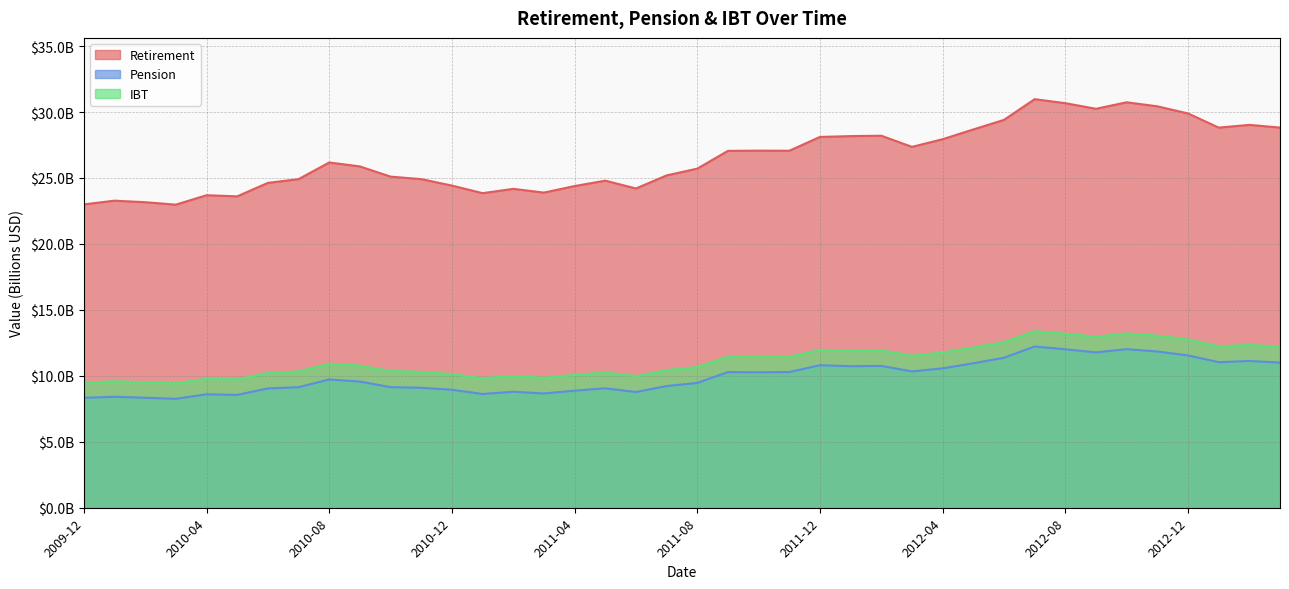

Where is the first local maximum for Retirement?

2010-01